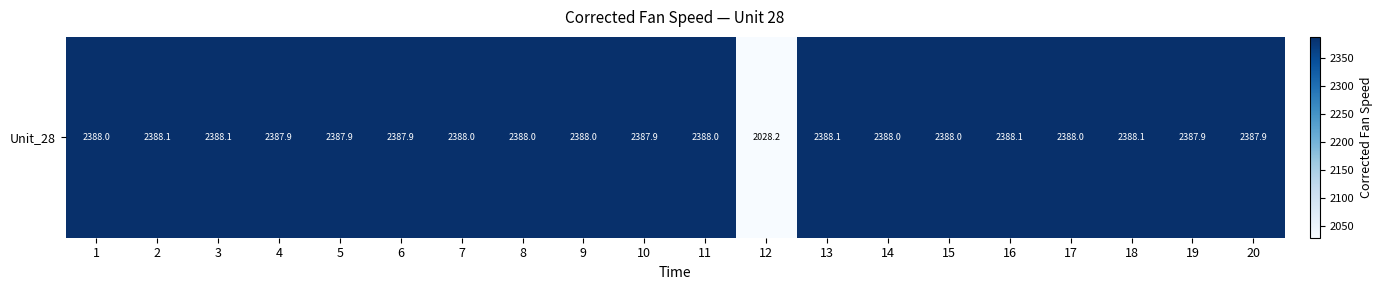

What is the difference between the values at 2 and 14?

0.1